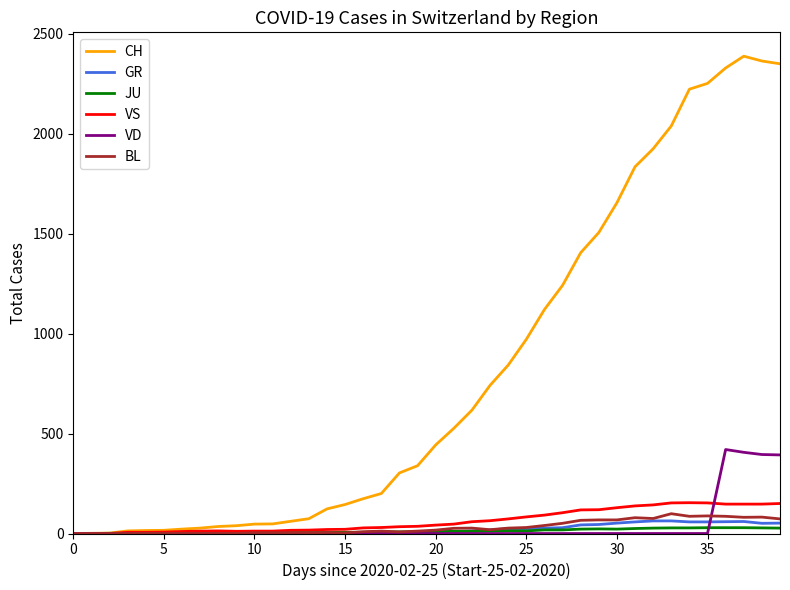

What is the maximum value shown in the chart?

2387